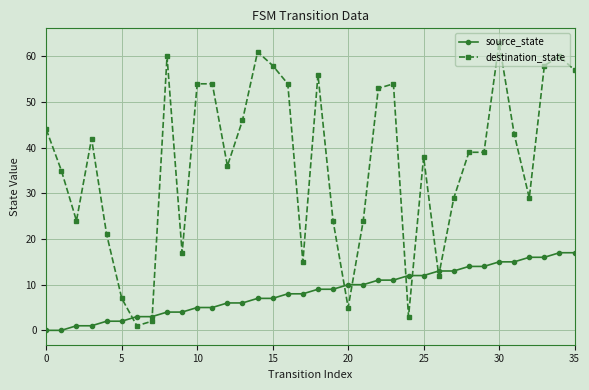

What is the difference between the maximum and minimum values in the destination_state series?

62